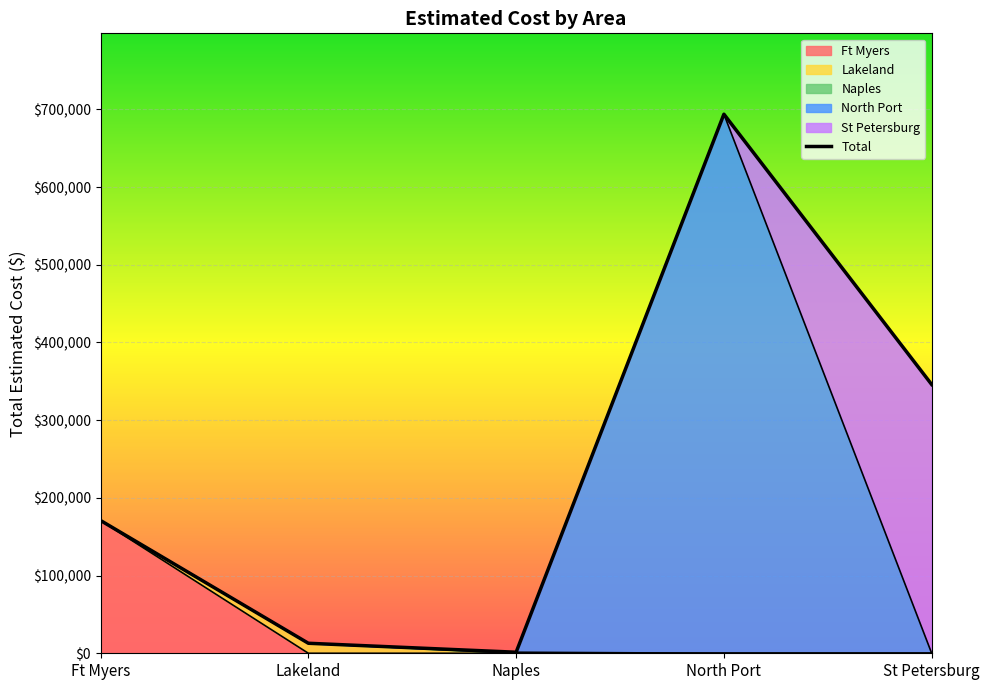

List the labels in order of value, smallest first.

Naples, Lakeland, Ft Myers, St Petersburg, North Port